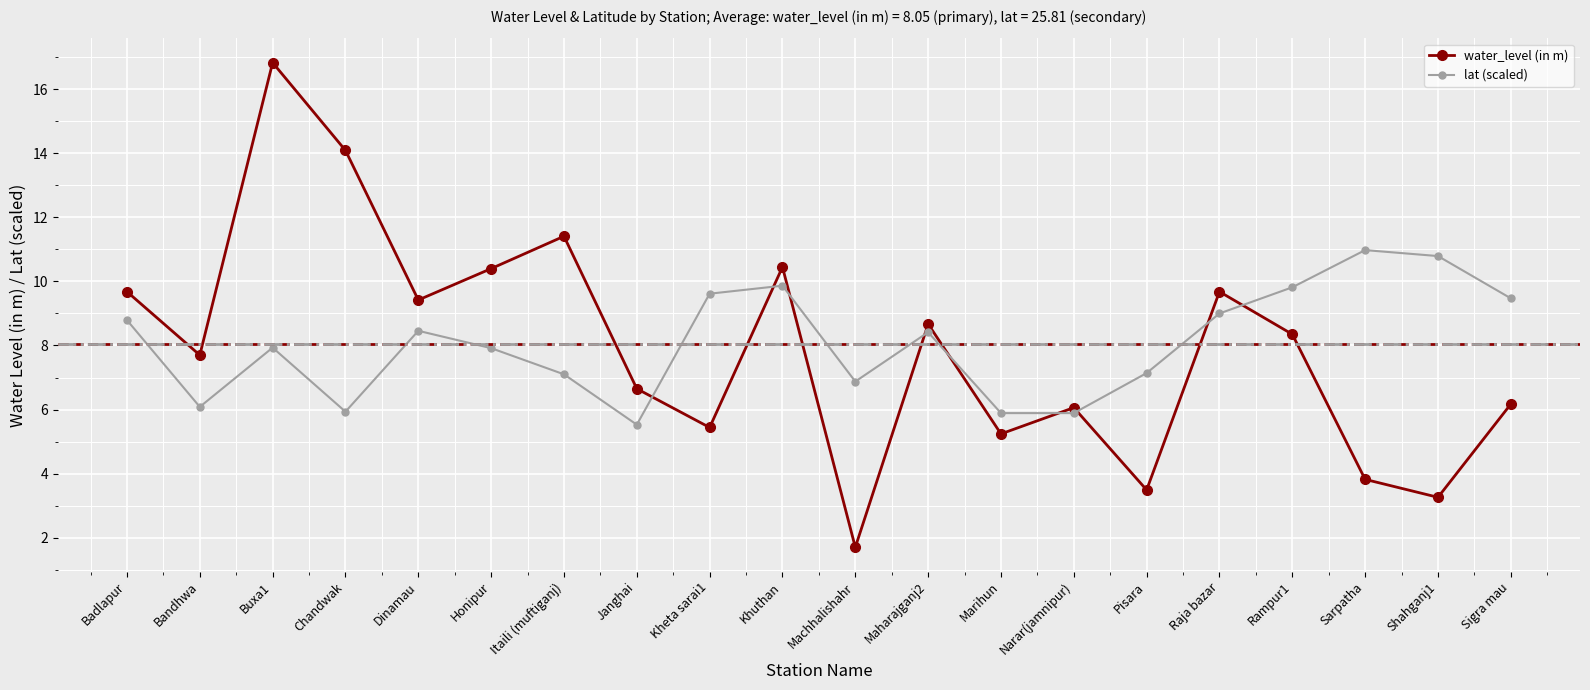

Which series ends up on top after the final intersection of lat (scaled) and water_level (in m)?

lat (scaled)